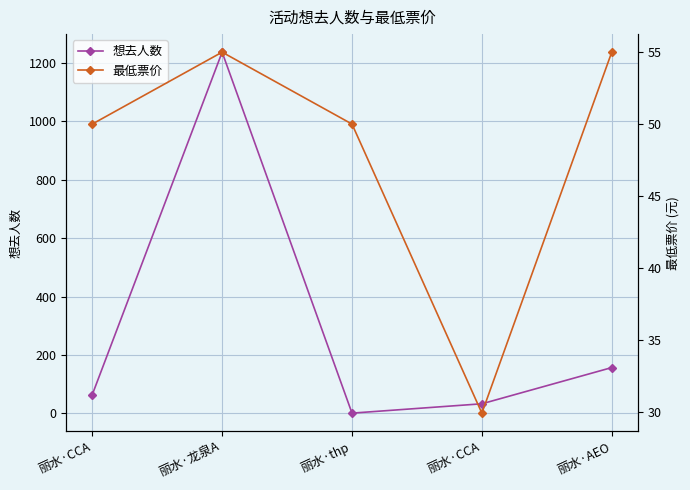

What is the difference between the 想去人数 values at 丽水·thp and 丽水·CCA?

32.0